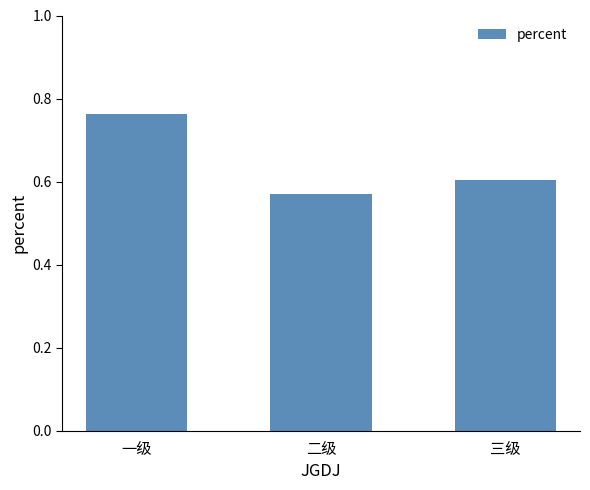

Is it true that the value at 一级 is 0.4?

False